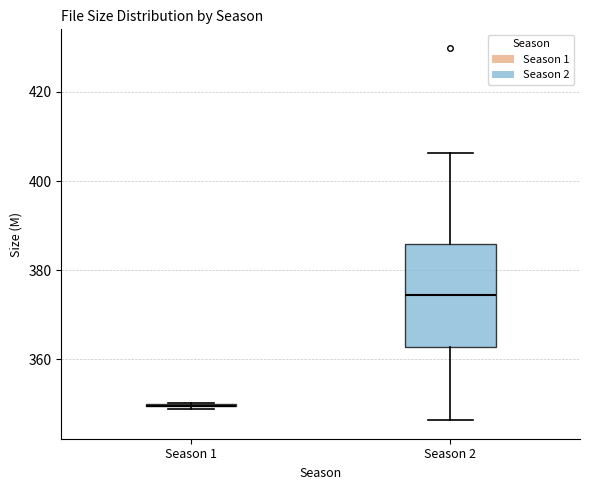

Which box is the tallest, from its lower edge to its upper edge?

Season 2